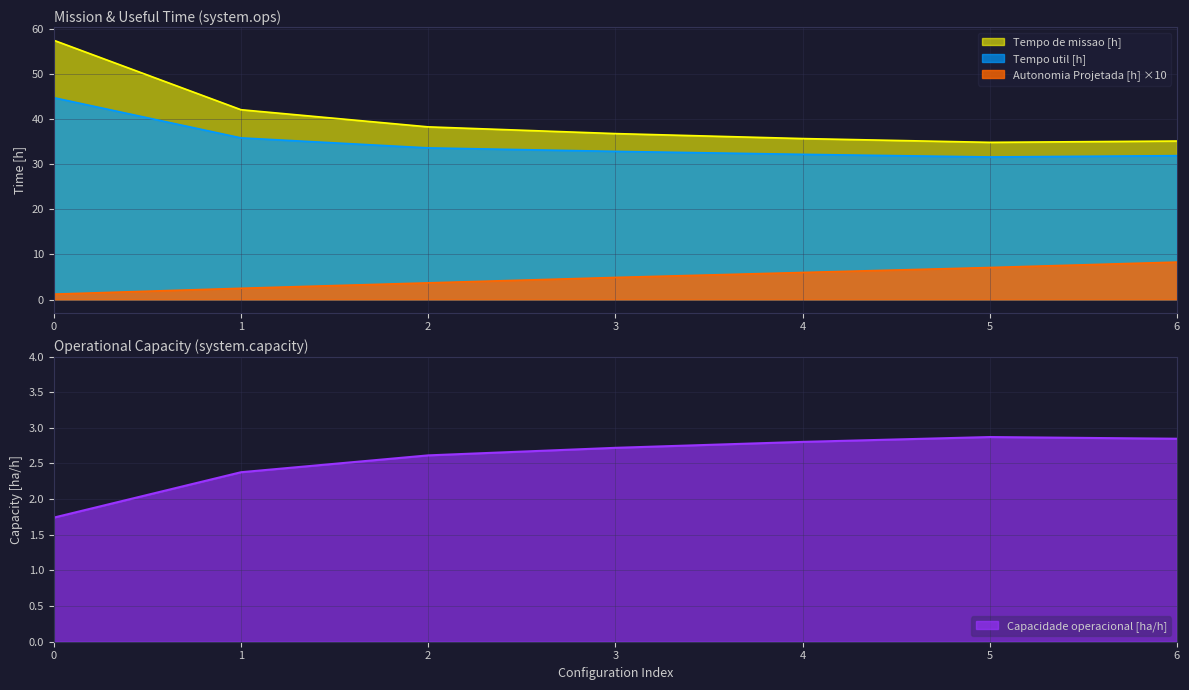

Reading left to right, what are all the values shown in this chart?

Capacidade operacional [ha/h]: 0=1.7	1=2.4	2=2.6	3=2.7	4=2.8	5=2.9	6=2.8
Tempo de missao [h]: 0=57.5	1=42.1	2=38.3	3=36.8	4=35.7	5=34.8	6=35.1
Tempo util [h]: 0=44.7	1=35.8	2=33.6	3=32.8	4=32.2	5=31.6	6=31.9
Autonomia Projetada [h]: 0=1.2	1=2.5	2=3.7	3=4.9	4=6.0	5=7.1	6=8.3